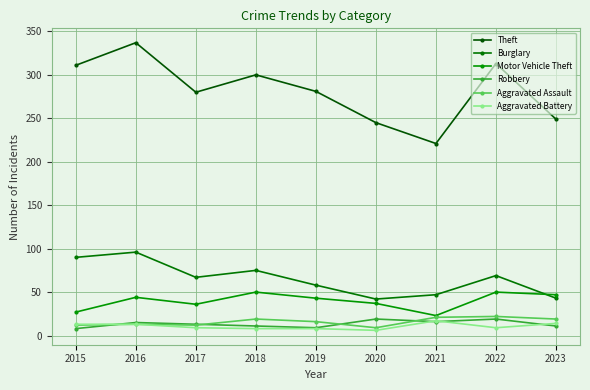

How many series are shown in this chart?

6